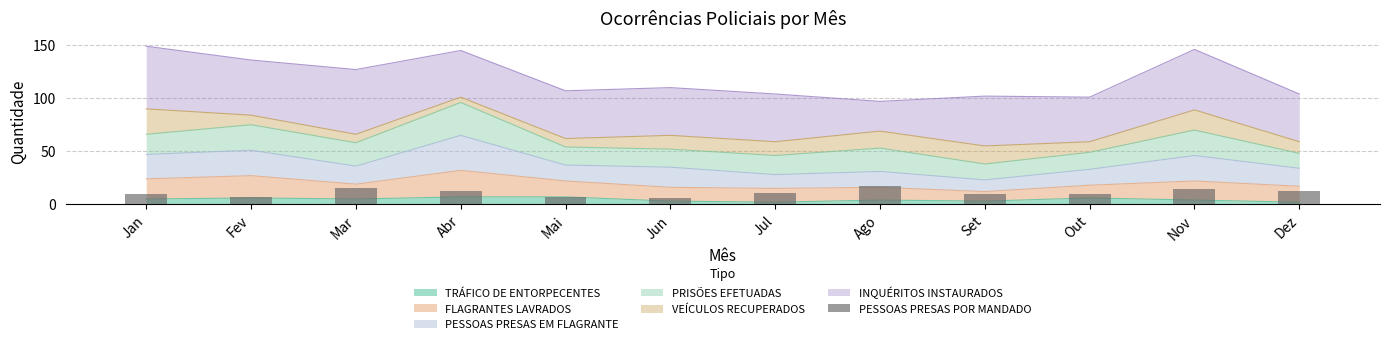

How many categories are shown in the chart?

12